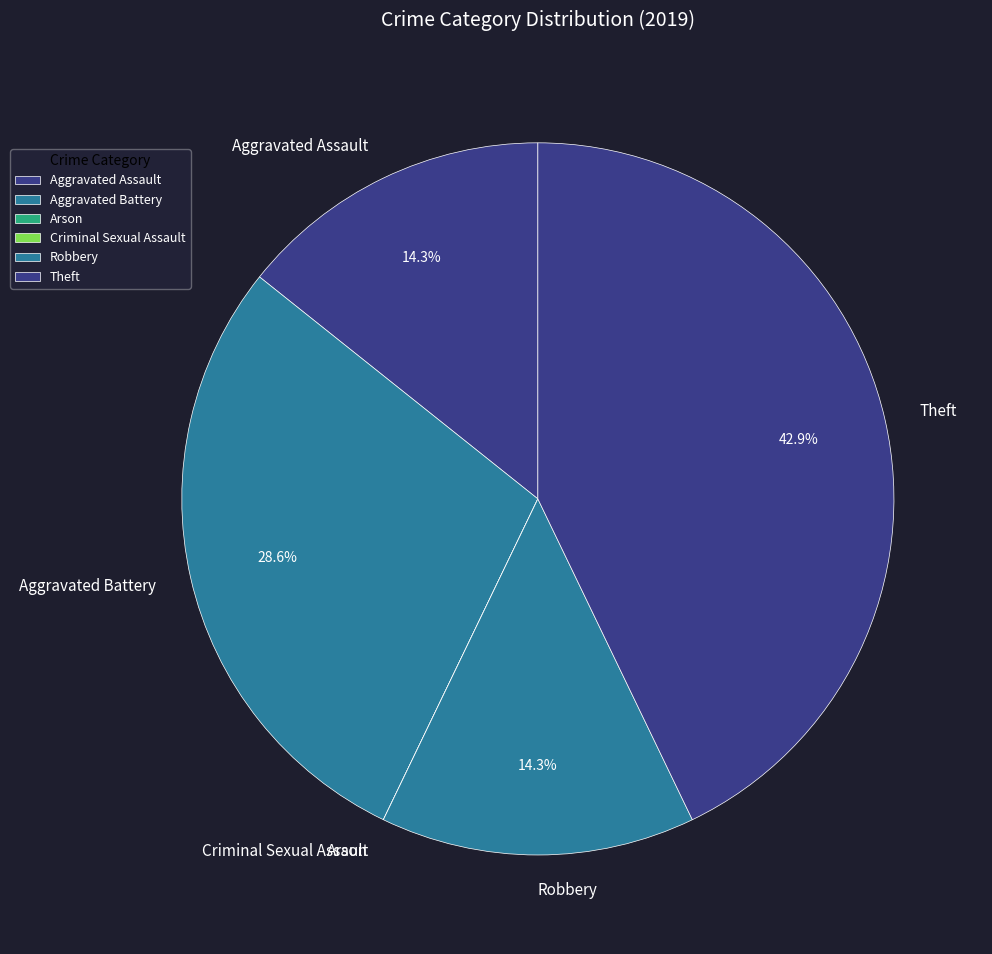

What portion of the pie excludes Aggravated Battery?

71.4%